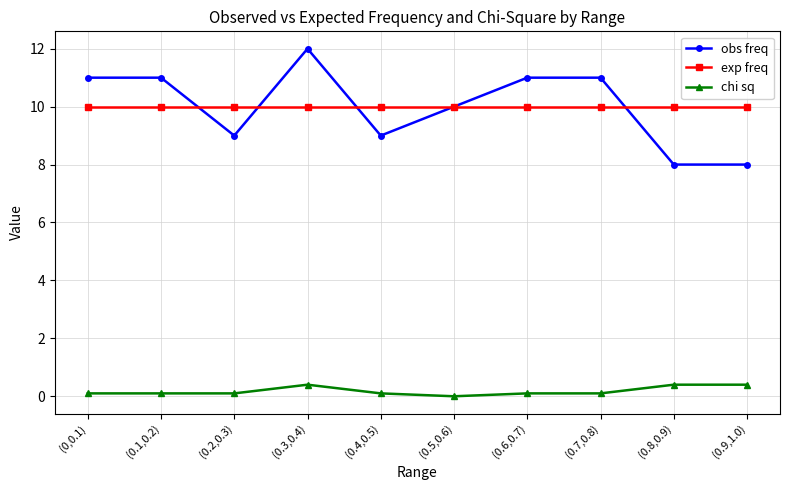

Read the chi sq value at (0.6,0.7).

0.1